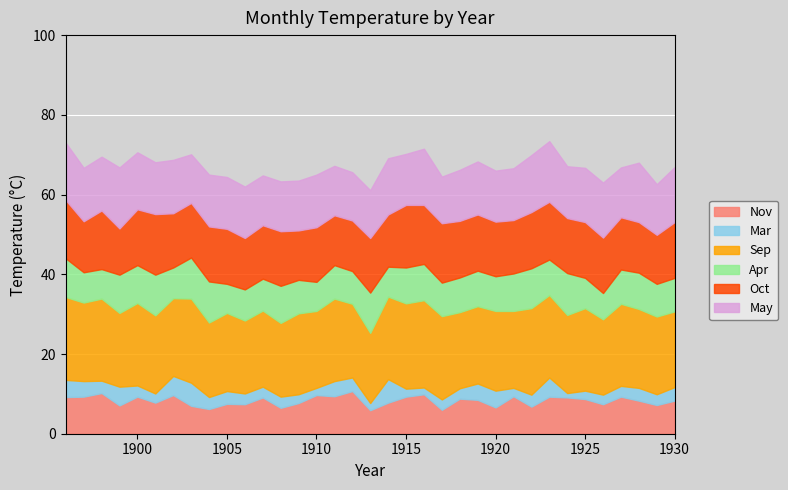

Rank the series at 1927 from lowest to highest value.

Mar, Apr, Nov, May, Oct, Sep